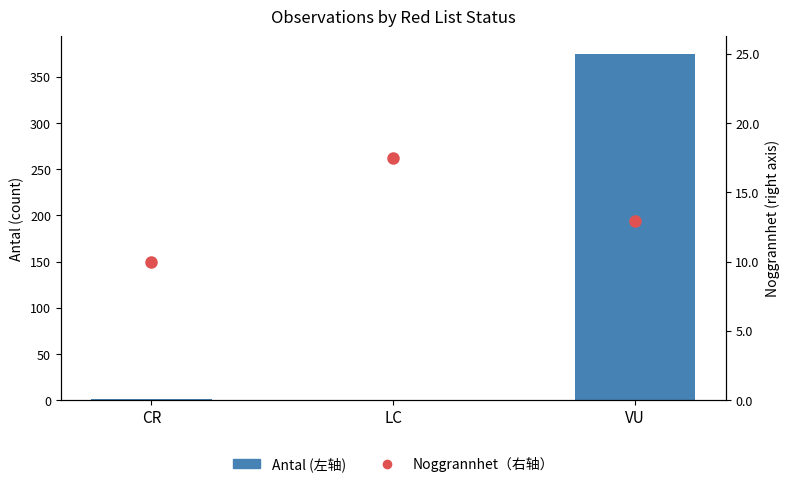

At LC, list the series in order from largest to smallest.

Noggrannhet（右轴）, Antal (左轴)